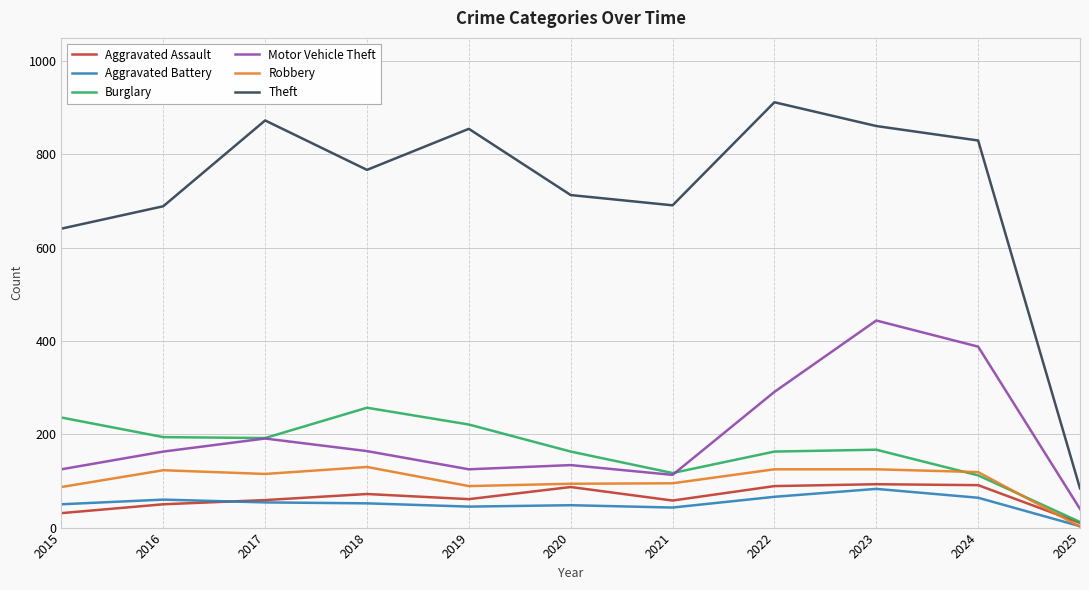

What is the total value across all series at 2016?

1279